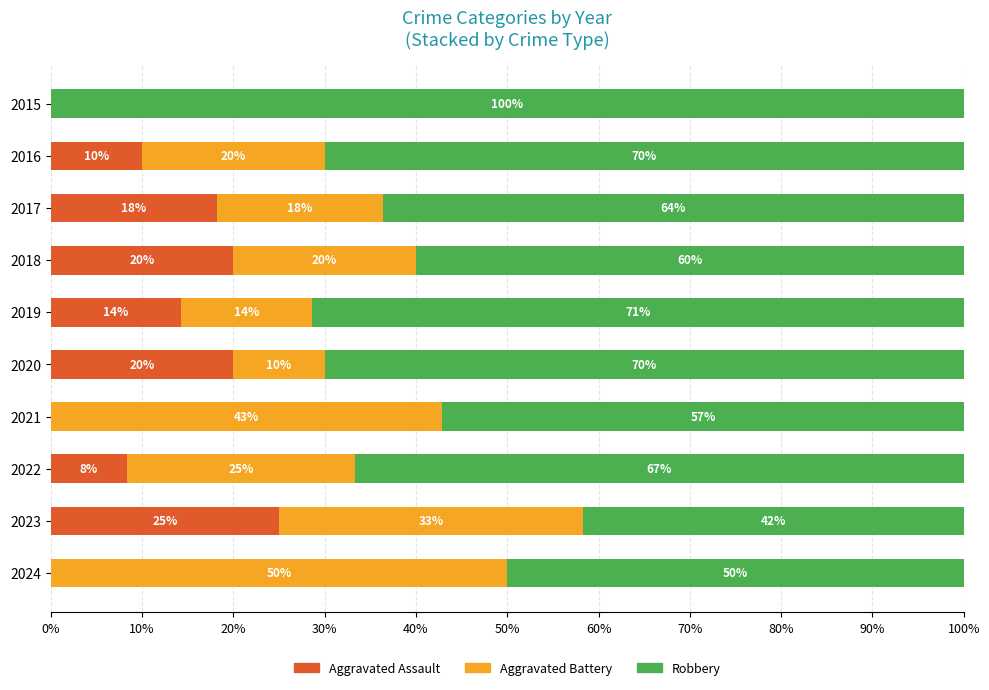

At which label is Aggravated Assault closest to 12?

2016